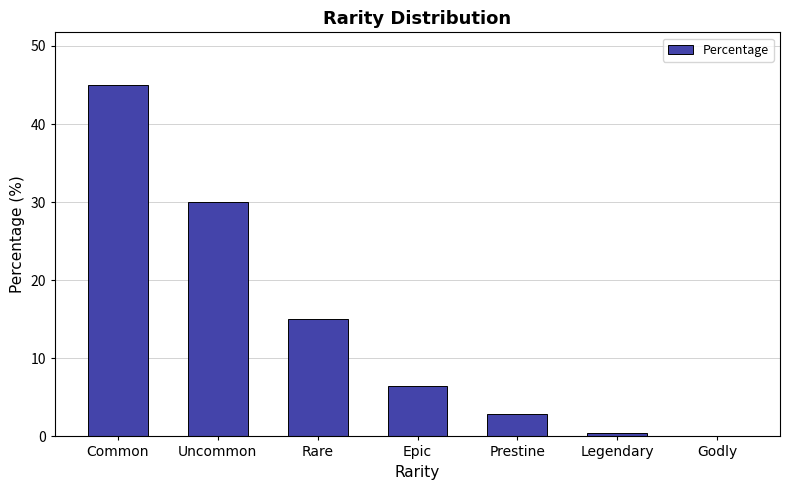

True or false: the data shows 45.5 at Uncommon.

False